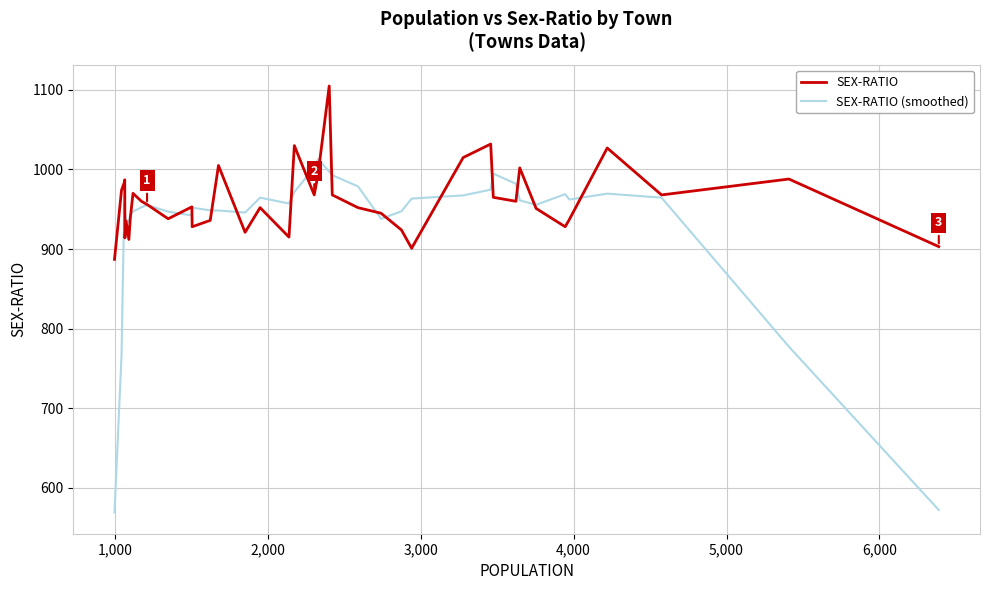

Which series has the largest range (max minus min)?

SEX-RATIO (smoothed)